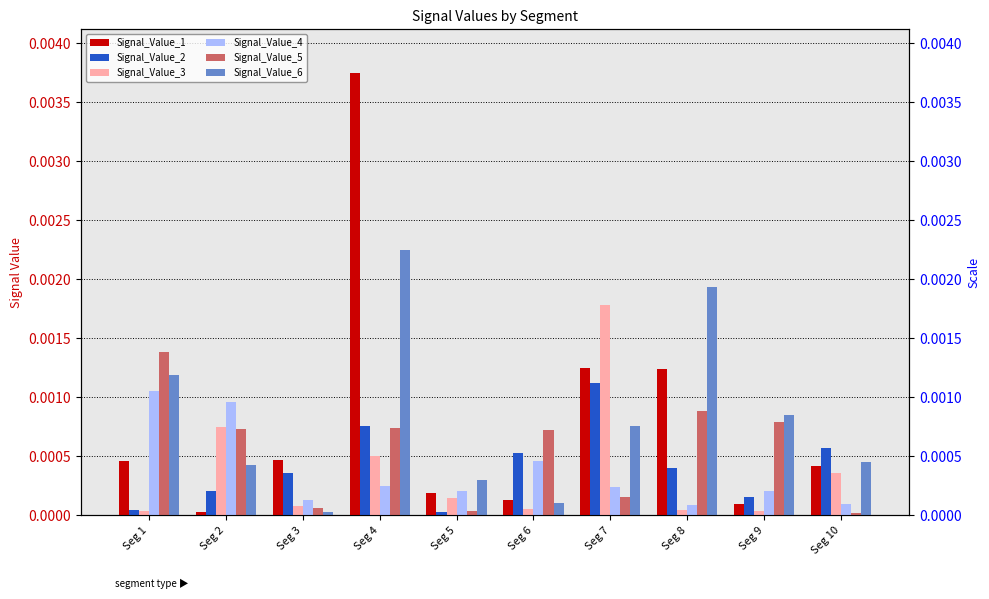

True or false: Signal_Value_3 has a value of 0.0 at Seg 3.

False